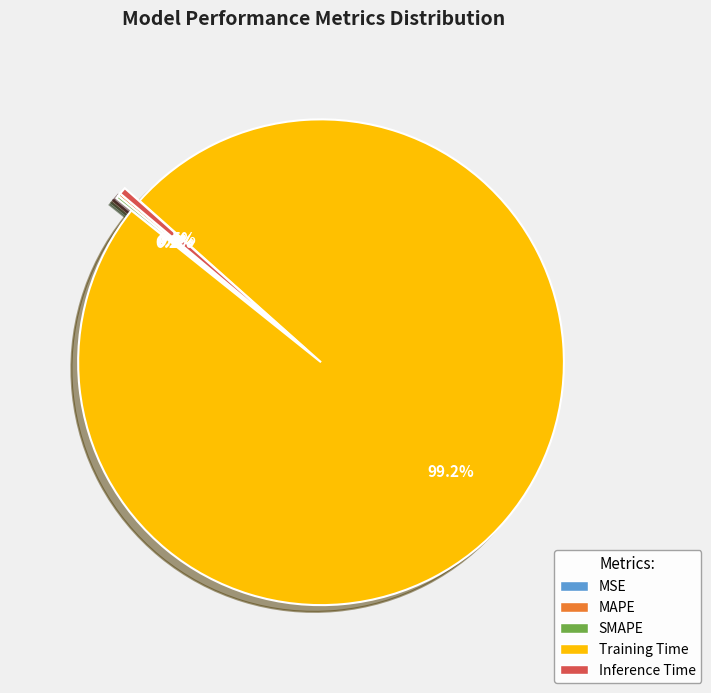

Is it true that Training Time is 99% of the pie?

True